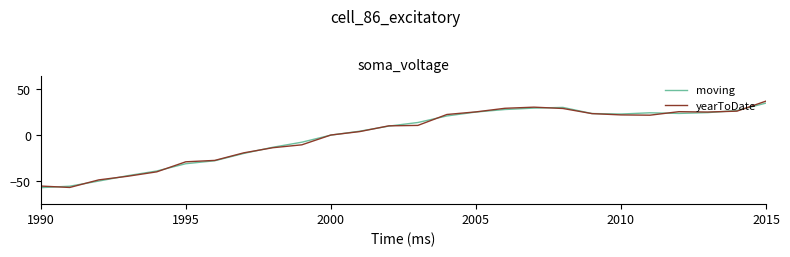

Which series has the largest range (max minus min)?

yearToDate